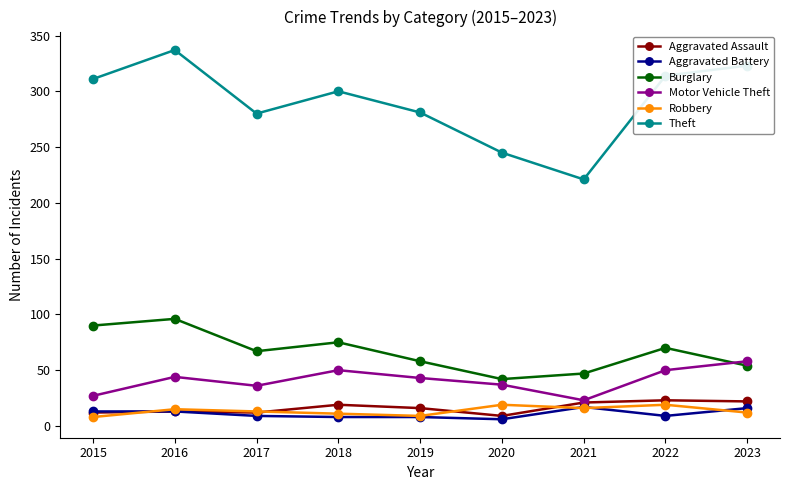

What is the maximum value for Aggravated Battery?

17